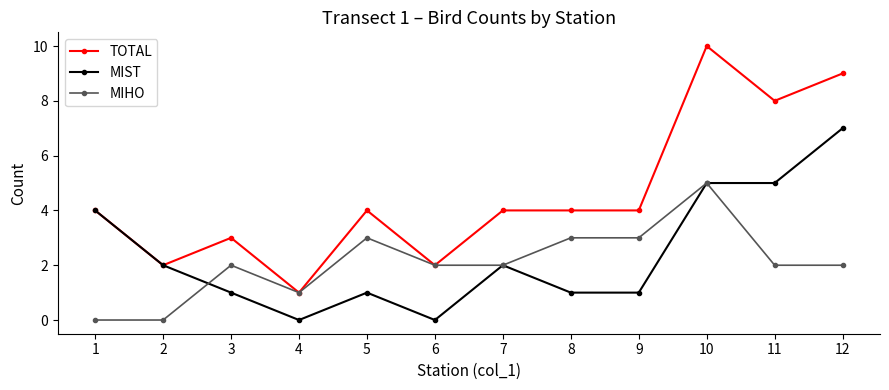

What is the value of the MIHO point at the 8th from the left?

3